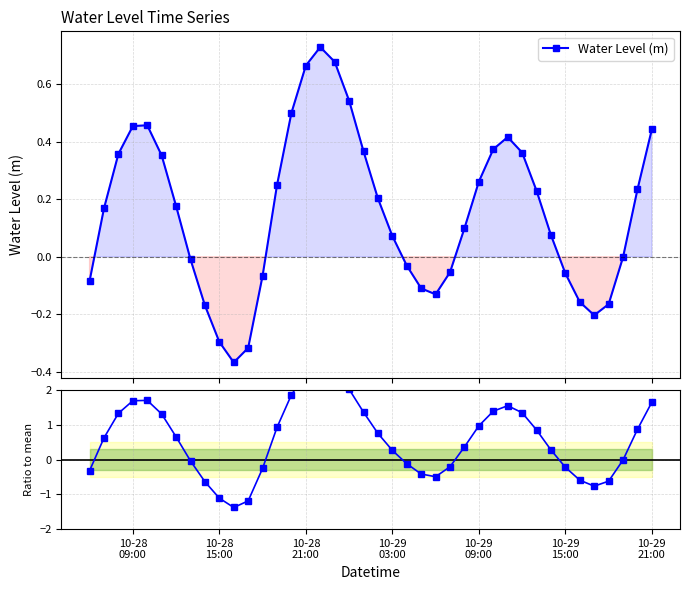

How many interior local peaks does the Ratio to mean series have?

3